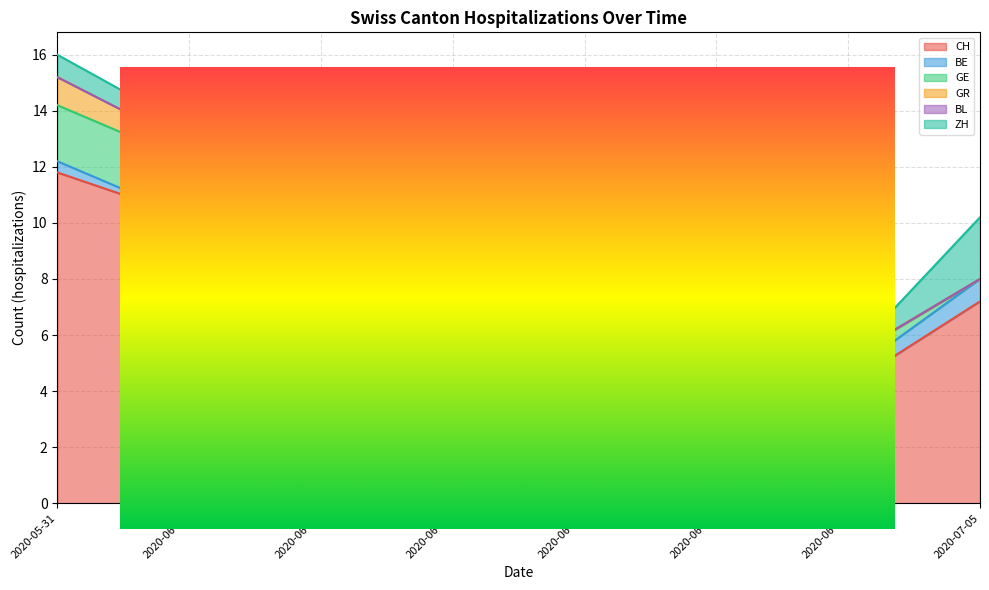

True or false: ZH has more than 1 points higher than both neighbors.

False